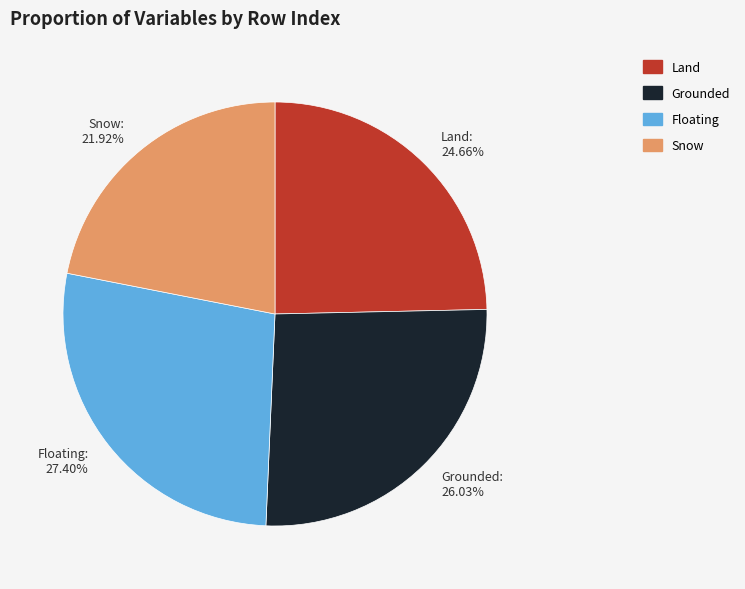

Which category has the smallest portion of the pie?

Snow: 21.92%